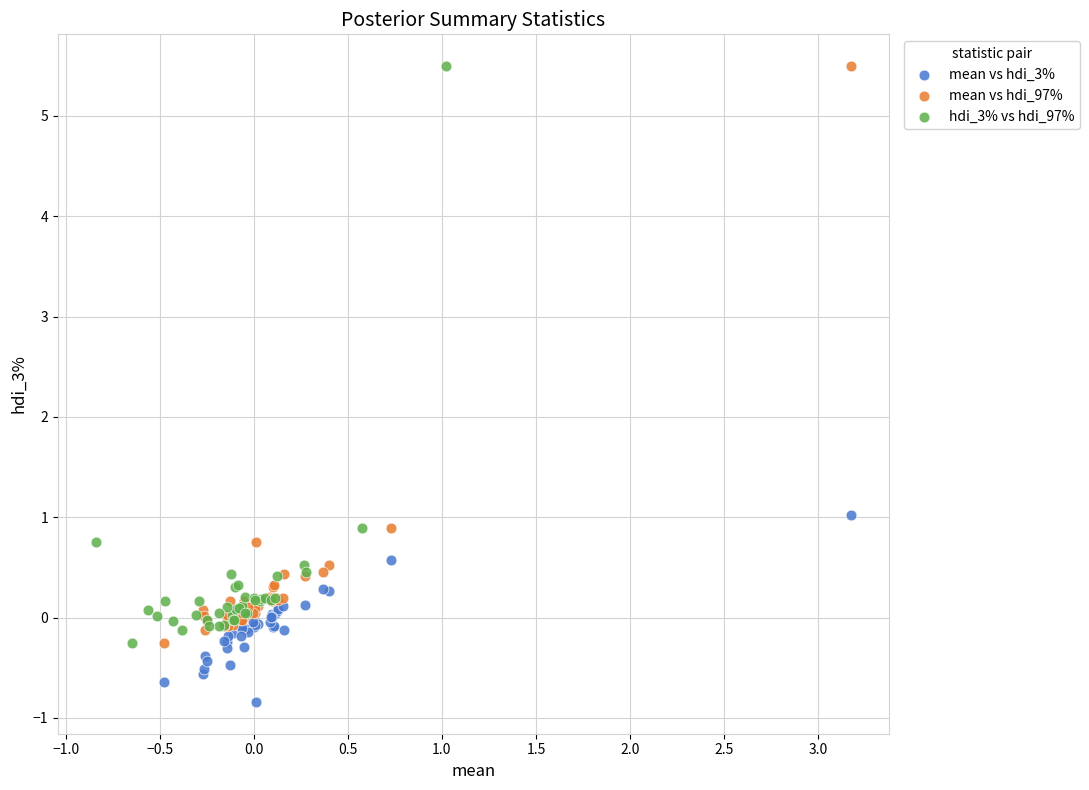

Which series reaches the minimum Y coordinate?

mean vs hdi_3%